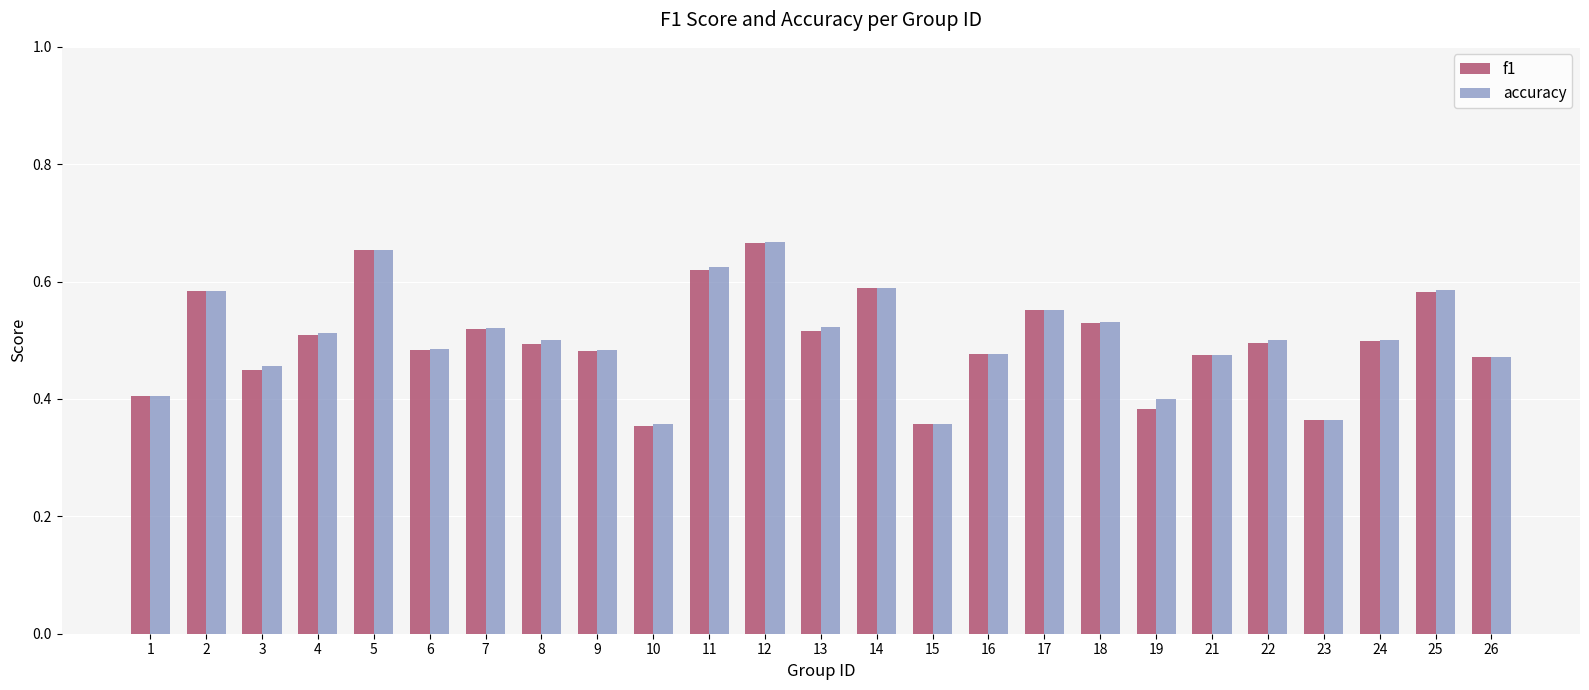

How many accuracy values are between 0 and 1?

25